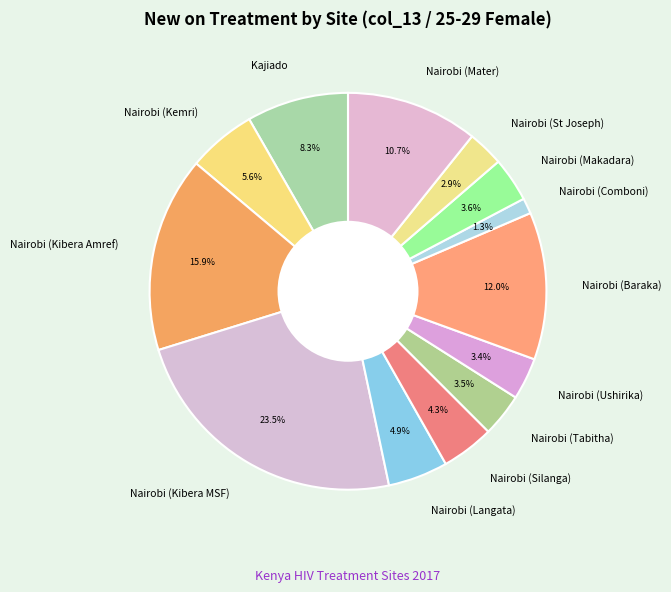

Approximately how many times larger is the value at Kajiado compared to Nairobi (Mater)?

0.8